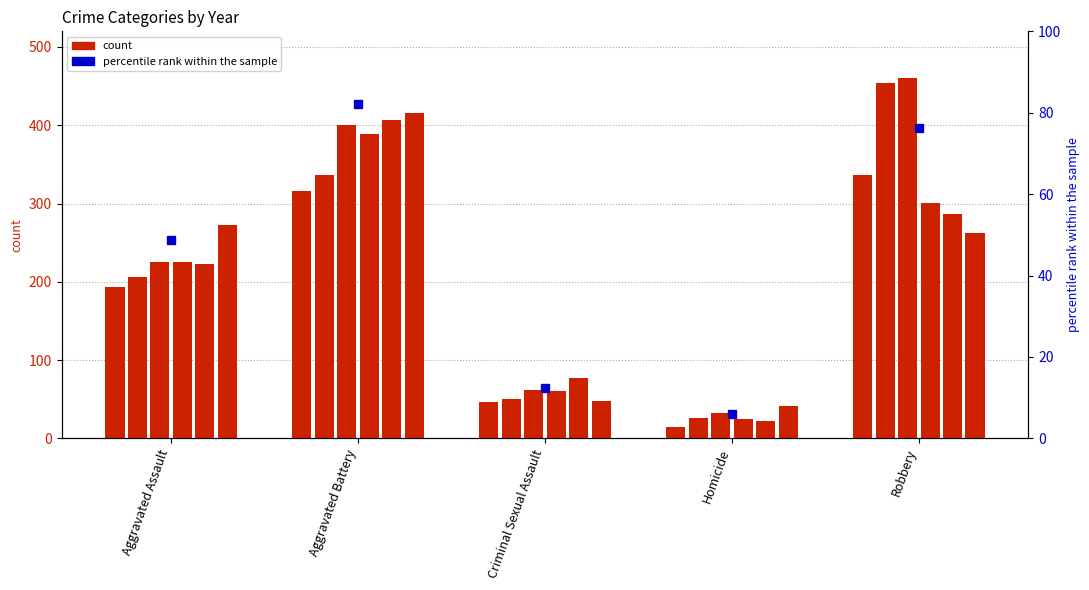

Reading left to right, what are all the values shown in this chart?

2015: Aggravated Assault=194	Aggravated Battery=316	Criminal Sexual Assault=46	Homicide=15	Robbery=337
2016: Aggravated Assault=206	Aggravated Battery=336	Criminal Sexual Assault=50	Homicide=26	Robbery=454
2017: Aggravated Assault=225	Aggravated Battery=400	Criminal Sexual Assault=62	Homicide=33	Robbery=460
2018: Aggravated Assault=225	Aggravated Battery=389	Criminal Sexual Assault=60	Homicide=25	Robbery=301
2019: Aggravated Assault=223	Aggravated Battery=407	Criminal Sexual Assault=77	Homicide=22	Robbery=287
2020: Aggravated Assault=273	Aggravated Battery=416	Criminal Sexual Assault=48	Homicide=41	Robbery=263